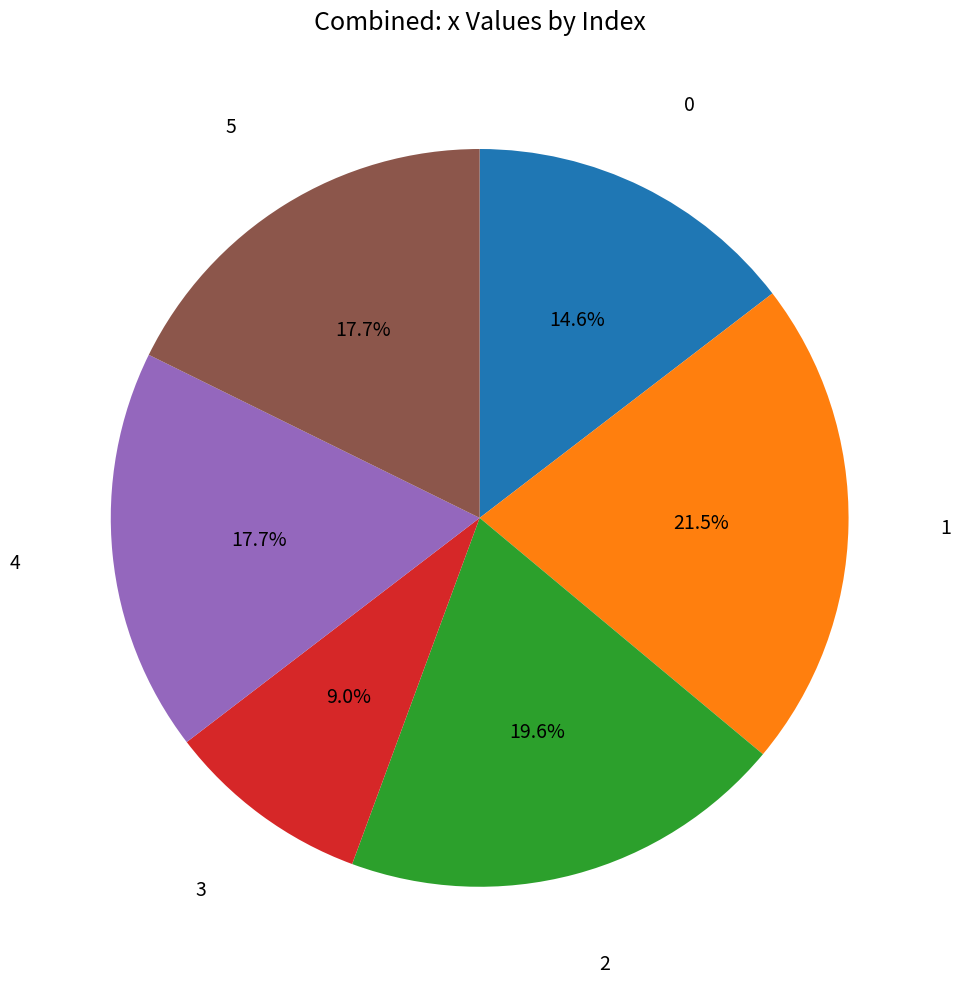

Is there any slice that represents more than half of the pie?

No